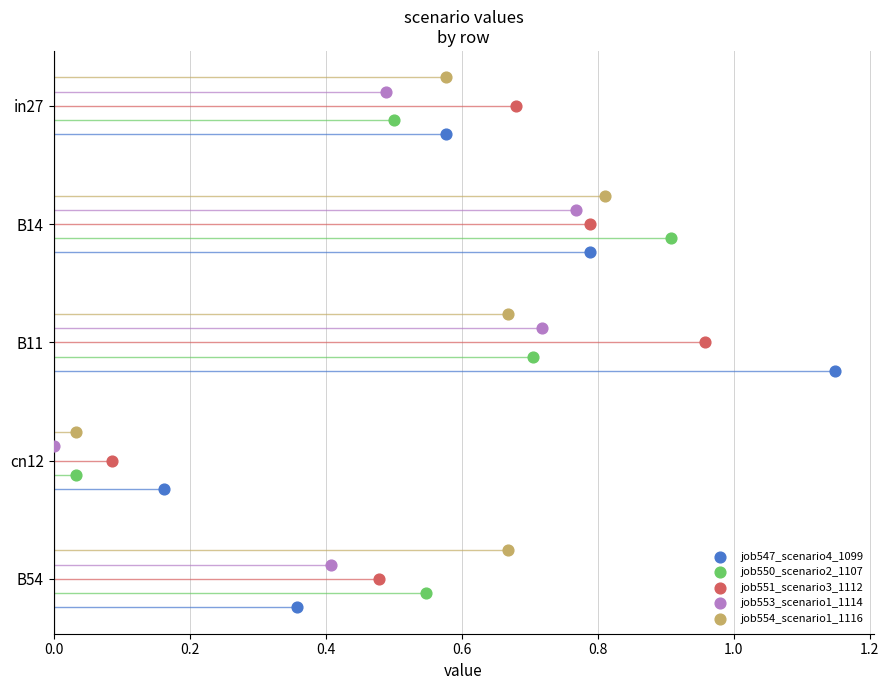

Which series reaches the maximum Y coordinate?

job547_scenario4_1099